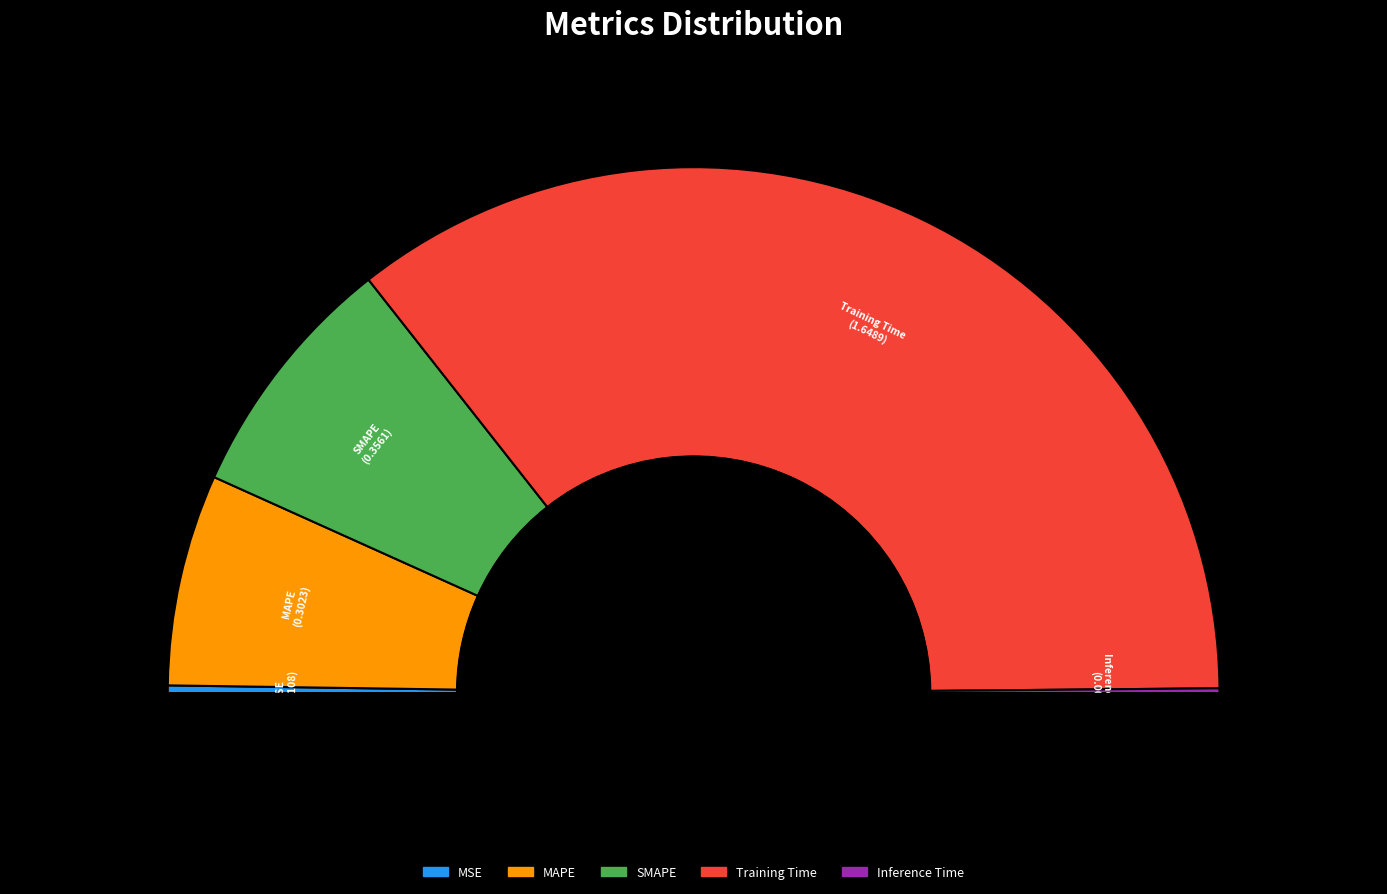

Is it true that Training Time is 71% of the pie?

True